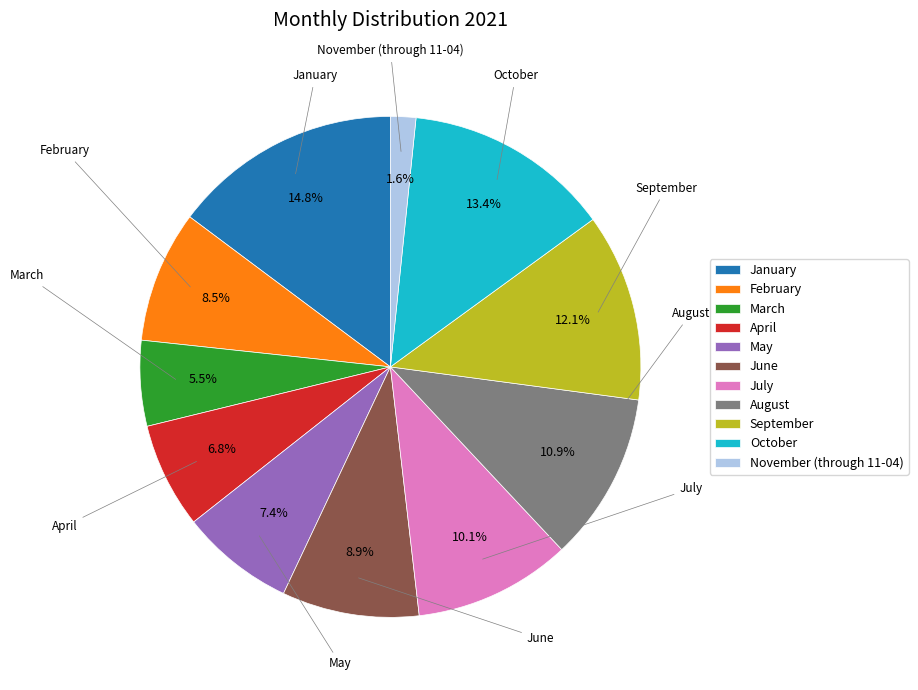

Combined, what portion of the pie is March and February?

14.0%